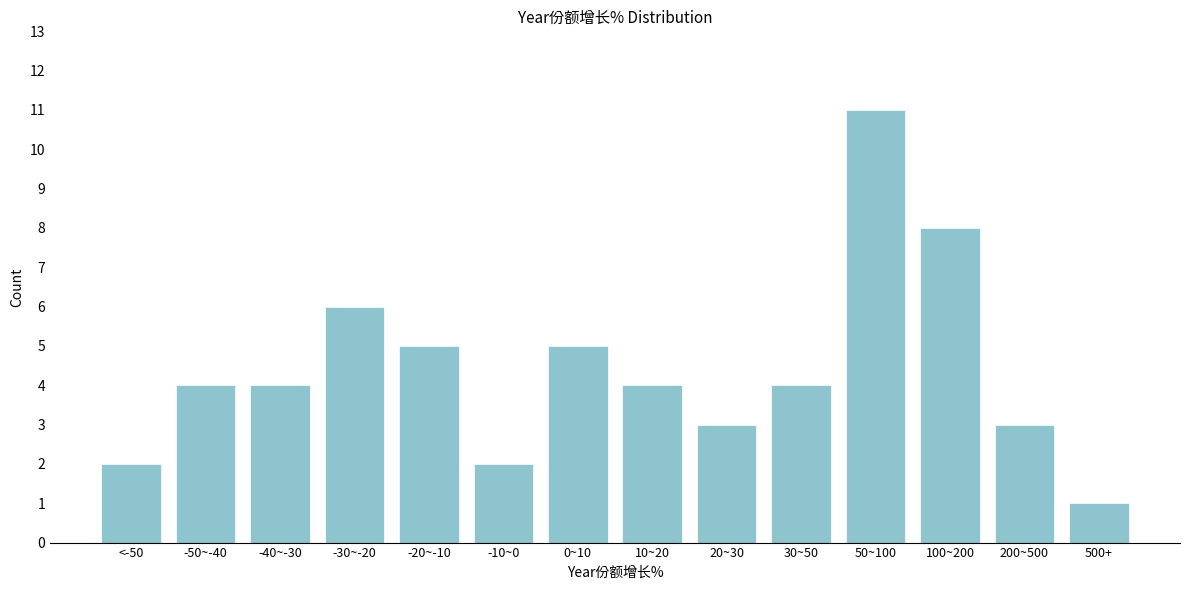

Reading left to right, transcribe all the data shown in this chart.

<-50=2	-50~-40=4	-40~-30=4	-30~-20=6	-20~-10=5	-10~0=2	0~10=5	10~20=4	20~30=3	30~50=4	50~100=11	100~200=8	200~500=3	500+=1